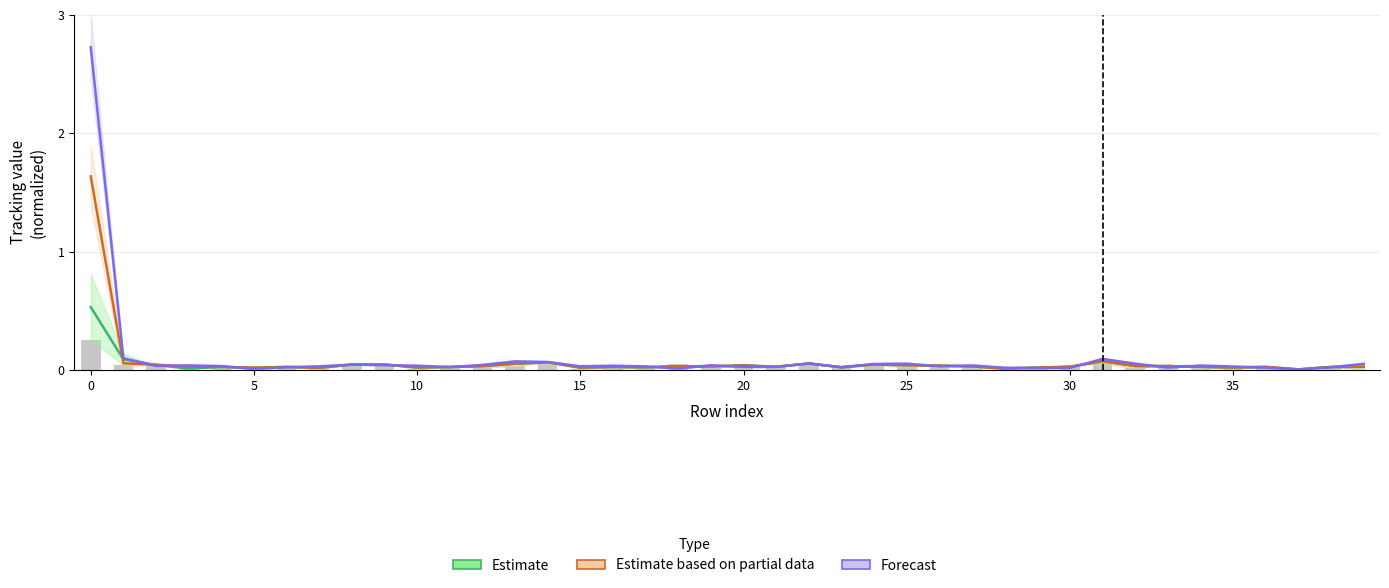

List the labels in order of 3 tracking value, largest first.

0, 31, 14, 1, 22, 13, 24, 9, 8, 2, 25, 20, 26, 32, 12, 33, 18, 27, 19, 3, 21, 30, 4, 34, 39, 36, 16, 6, 38, 11, 17, 23, 10, 35, 15, 29, 5, 7, 28, 37